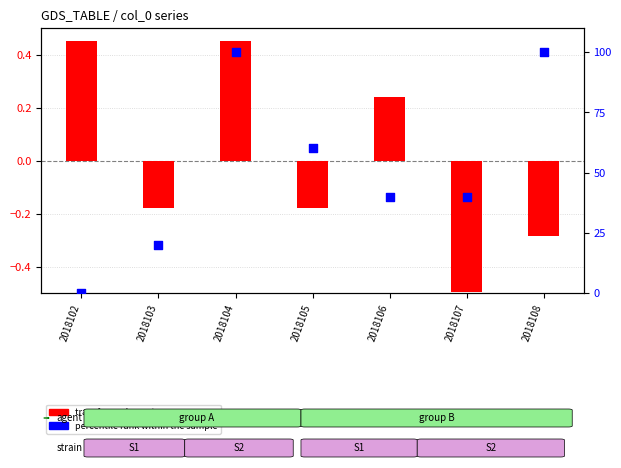

What is the change in value from 2018102 to 2018104?

+100